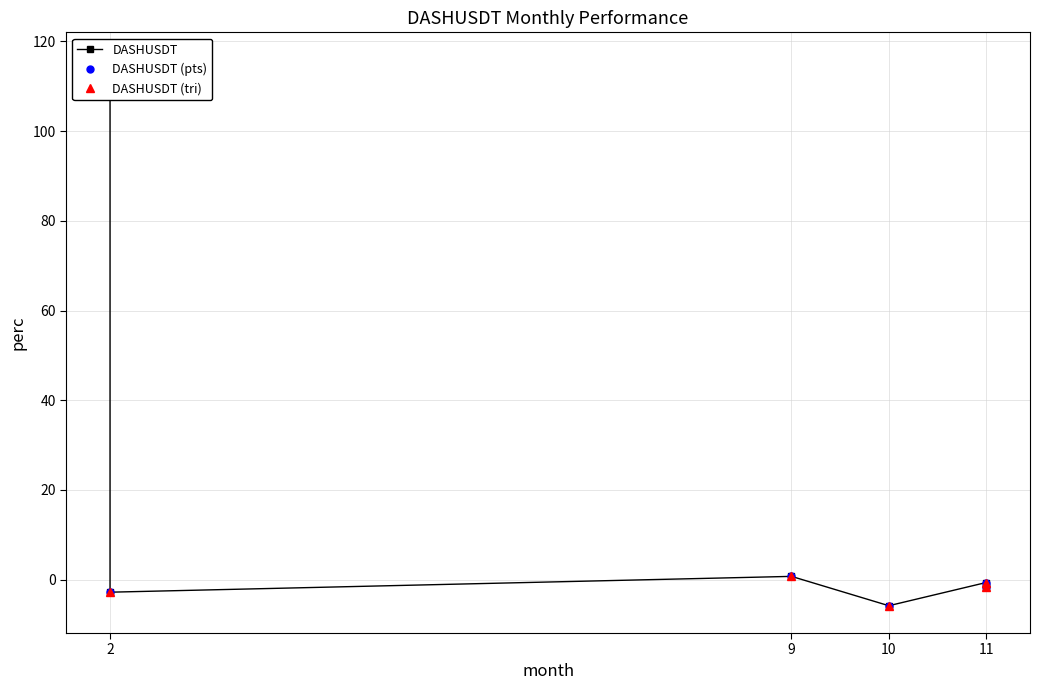

The DASHUSDT (pts) series shows -4.0 at 2. True or false?

False